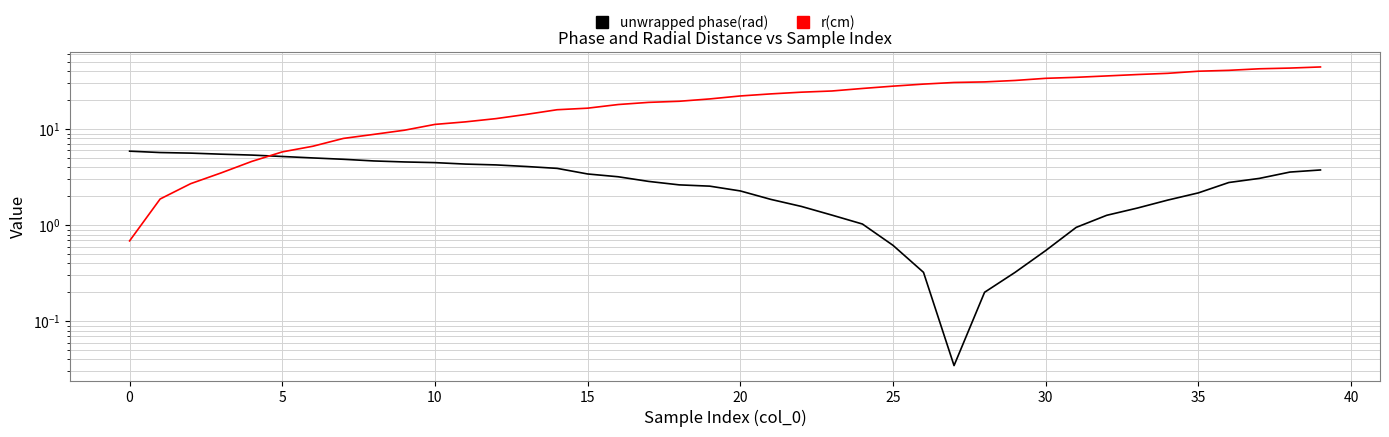

Which series has the widest spread of values?

r(cm)